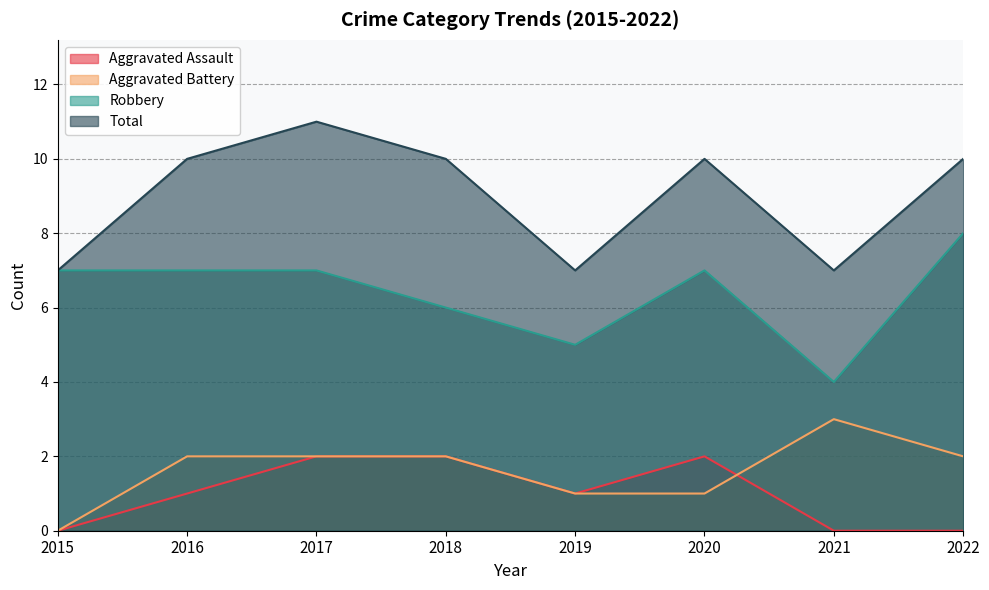

How many interior local valleys does the Robbery series have?

2